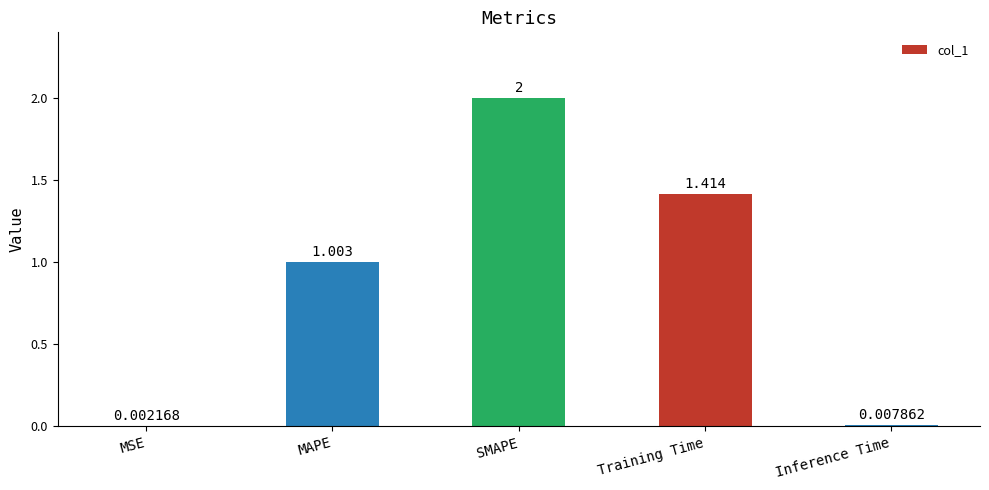

Where is the data nearest to the value 1?

MAPE